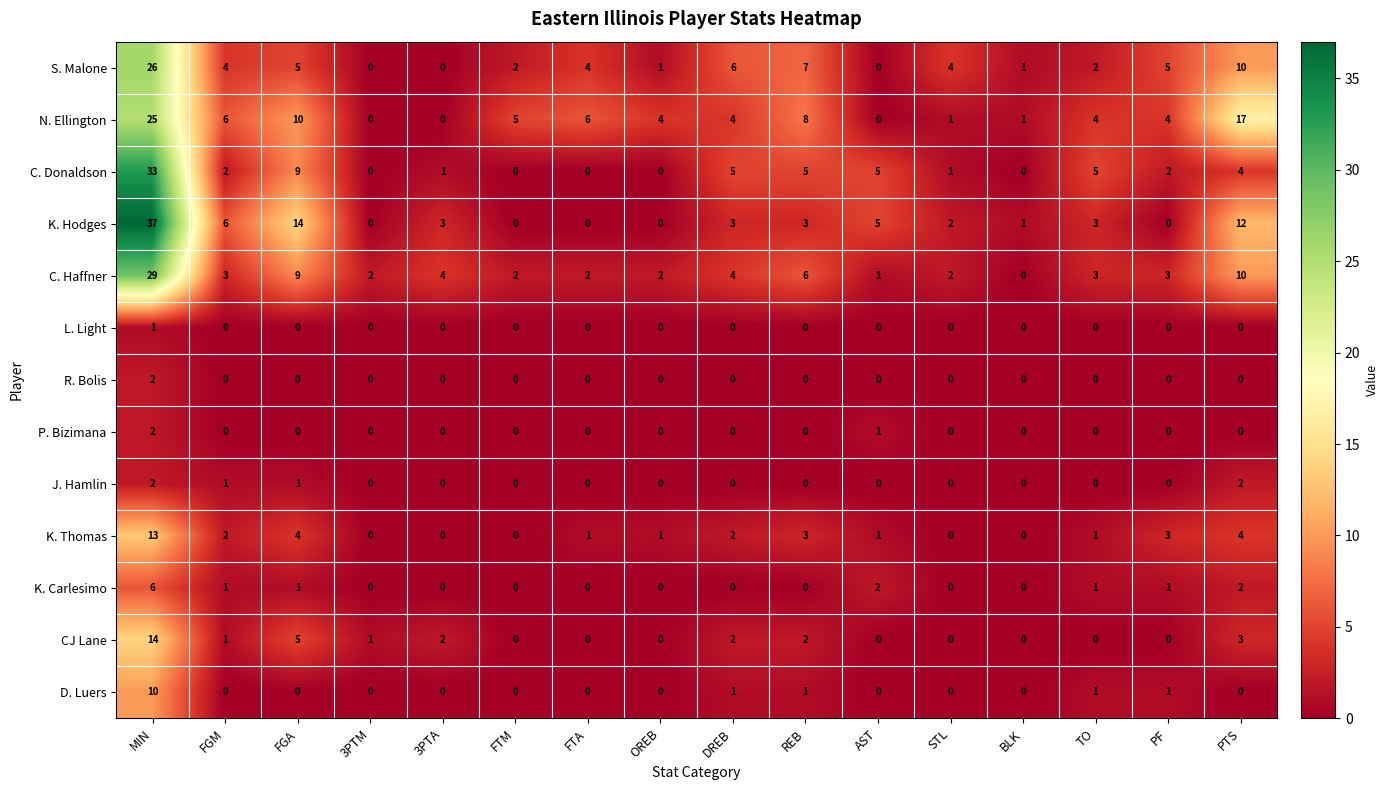

What is the maximum value shown in the chart?

37